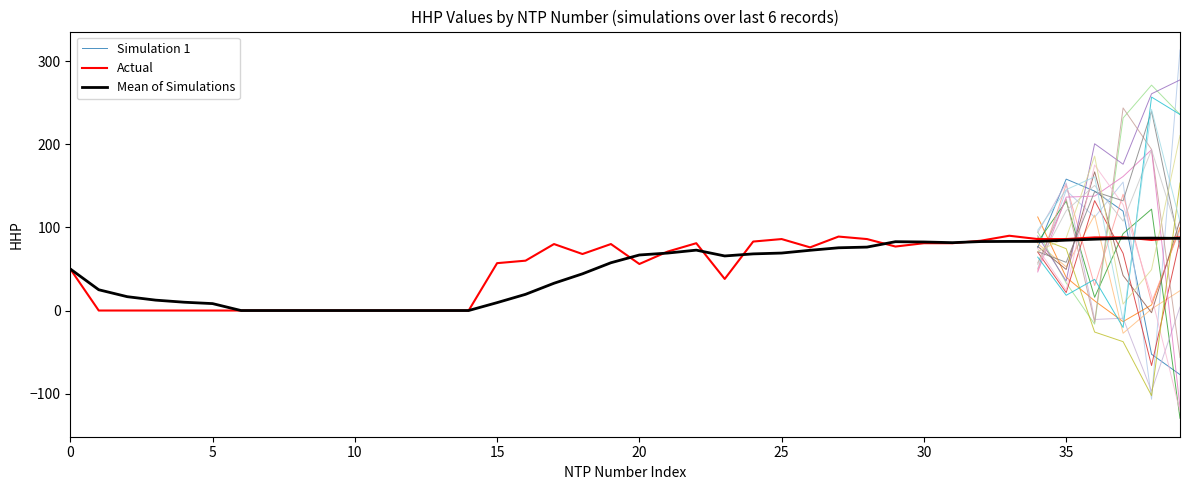

What is the maximum value for Mean of Simulations?

87.2